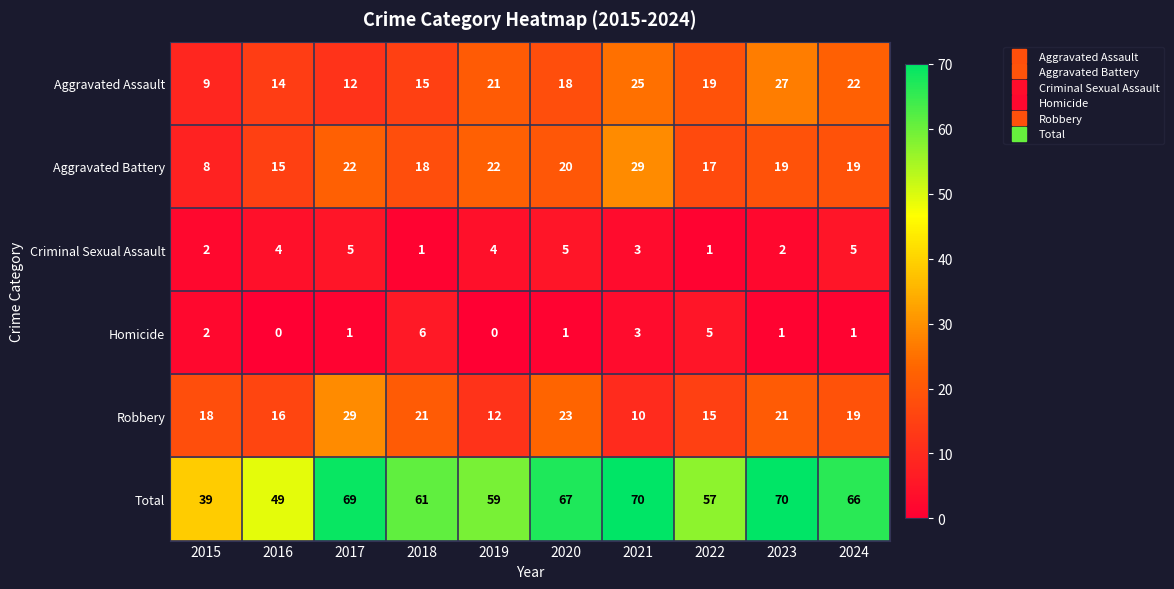

At which label does Aggravated Assault first exceed 19?

2019